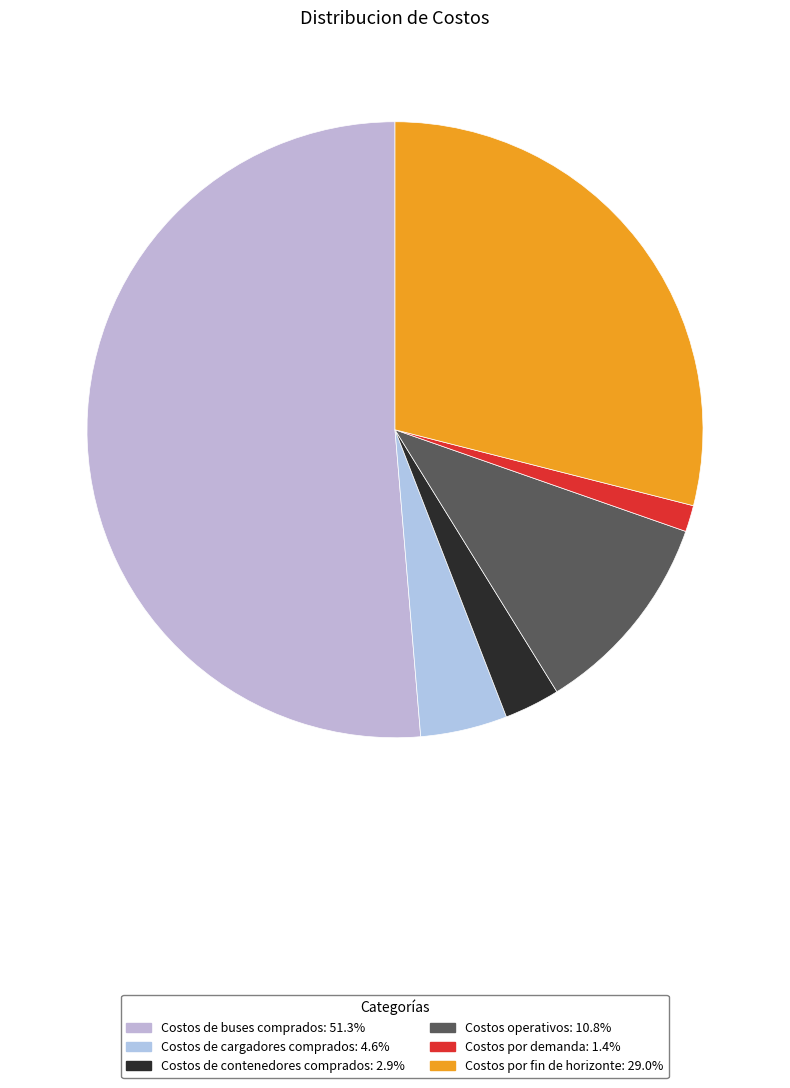

Which category has the biggest portion of the pie?

Costos de buses comprados